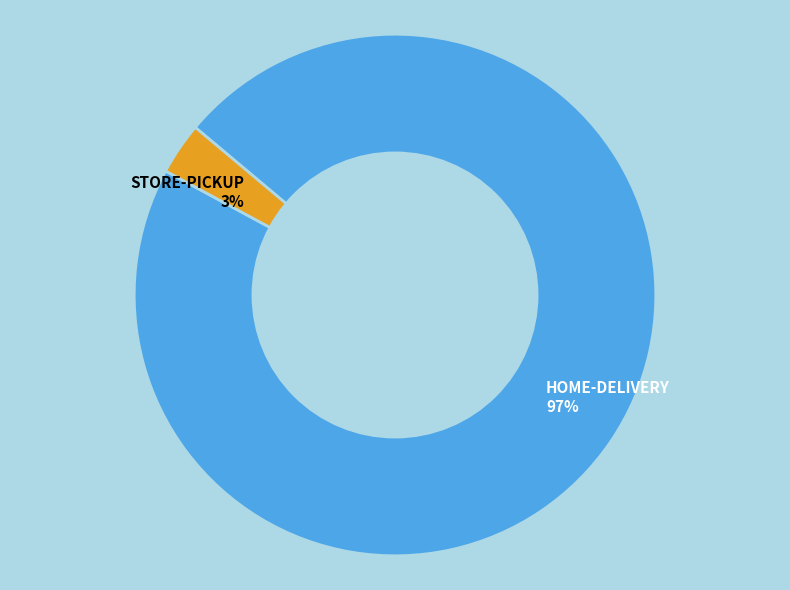

Combined, do HOME-DELIVERY and STORE-PICKUP account for over 50%?

Yes